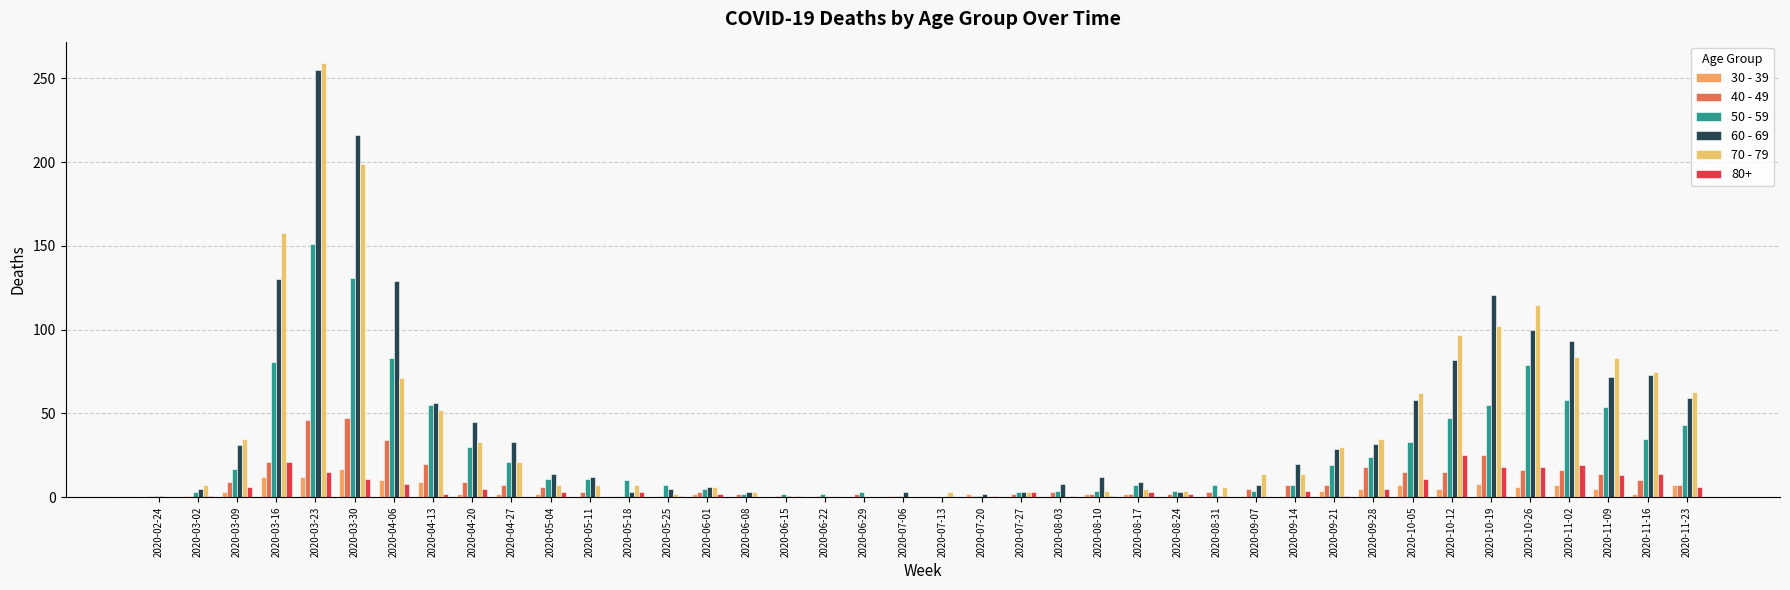

What value does the 40 - 49 series have at 2020-10-26, to the nearest 5?

15